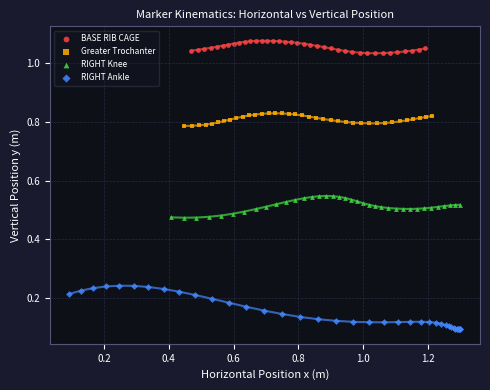

Which series has the widest spread of Y values?

RIGHT Ankle